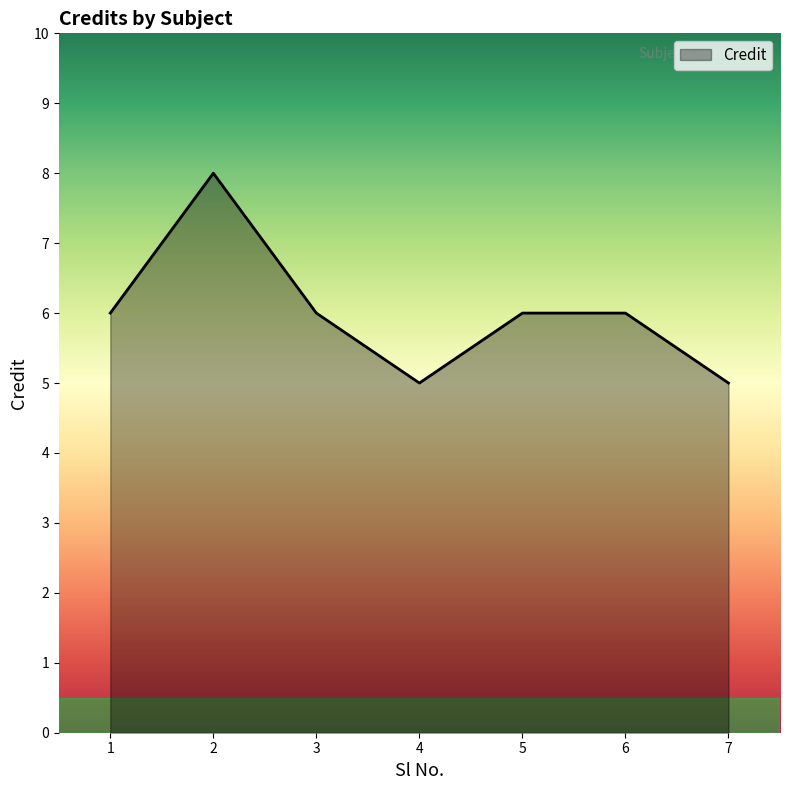

At which category does the data reach its first local peak?

2